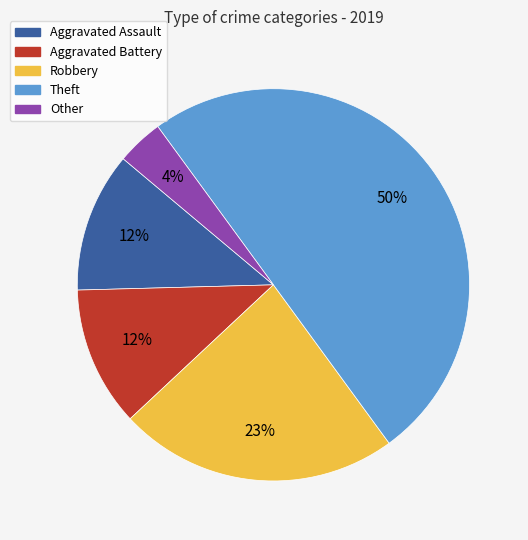

Is Other the majority of the pie?

No